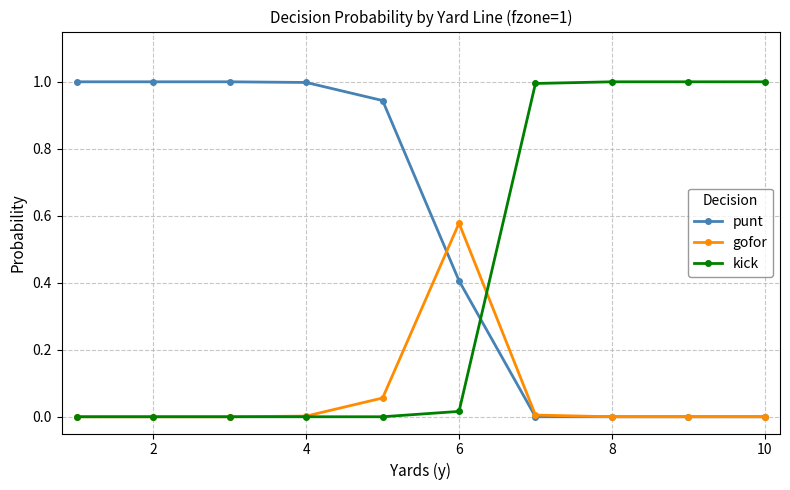

Rank the series by their average value, from highest to lowest.

punt, kick, gofor